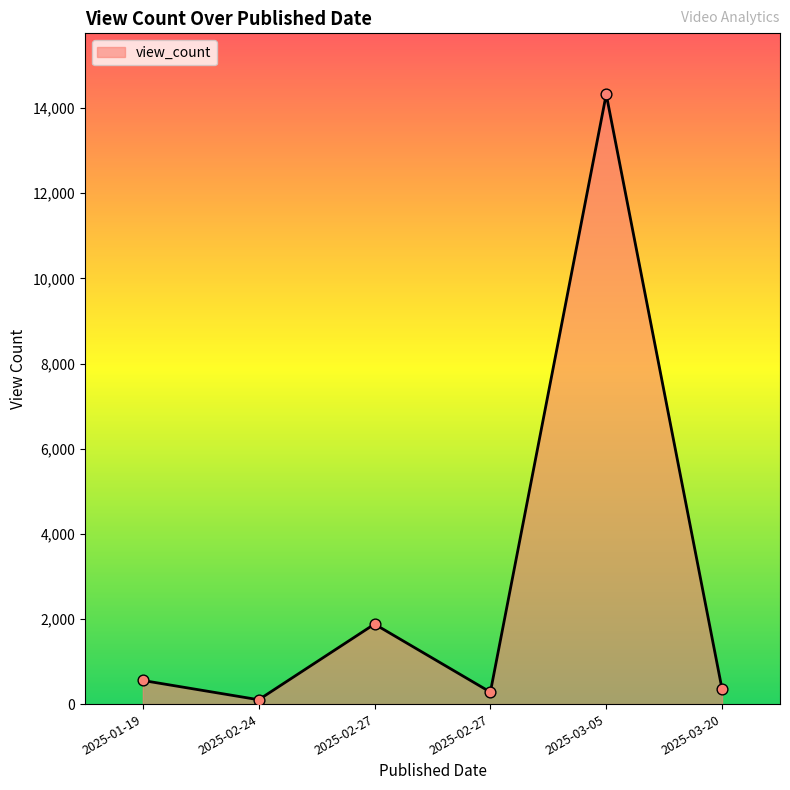

What is the ratio of the value at 2025-02-27 to the value at 2025-01-19?

0.5